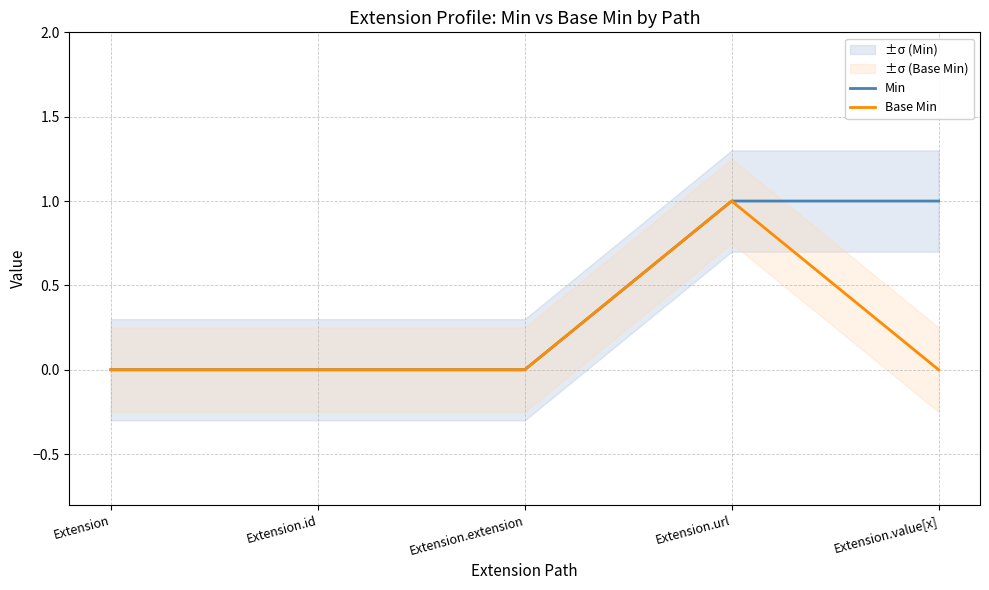

Reading left to right, what are all the values shown in this chart?

Min: 0	0	0	1	1
Base Min: 0	0	0	1	0